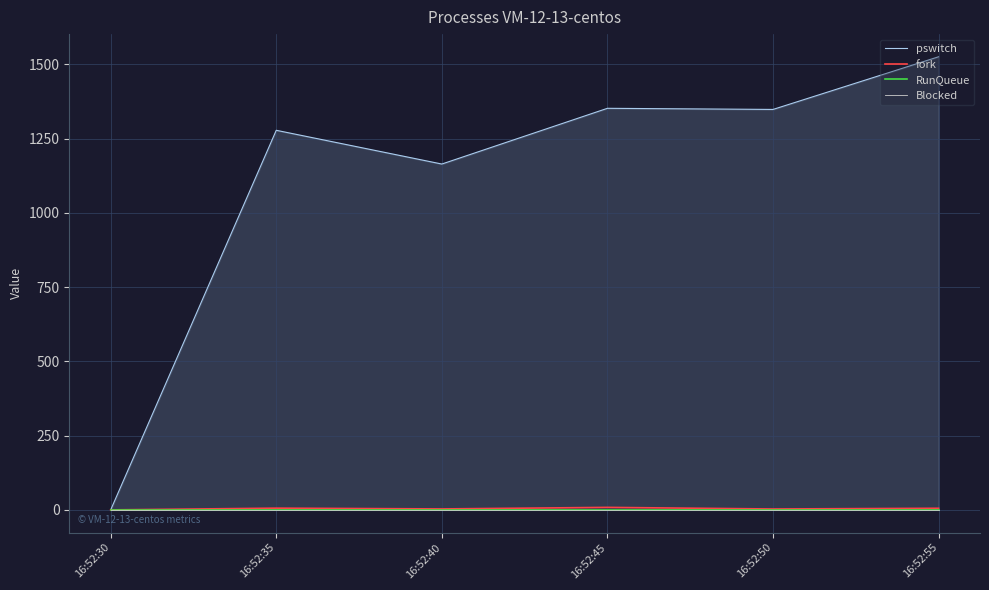

What is the value of the fork point at the 4th from the left?

8.4